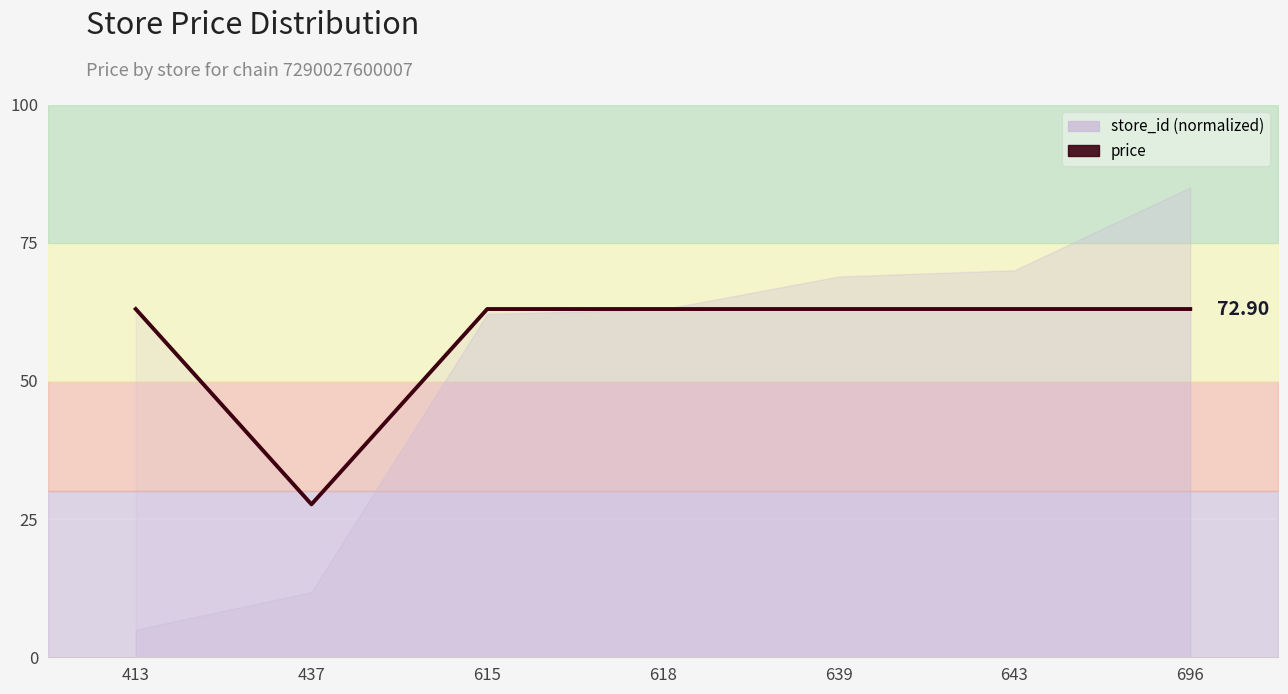

What is the value of the 3rd point from the left?

63.0